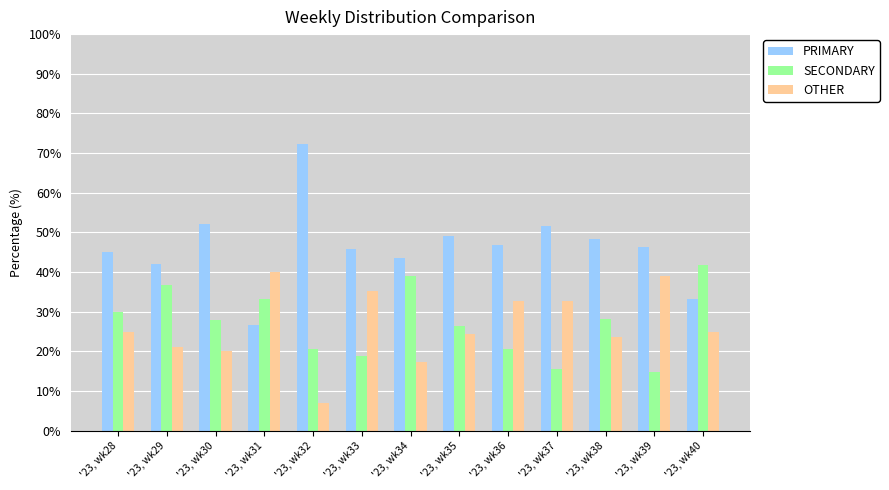

Rank the series at '23, wk37 from lowest to highest value.

SECONDARY, OTHER, PRIMARY